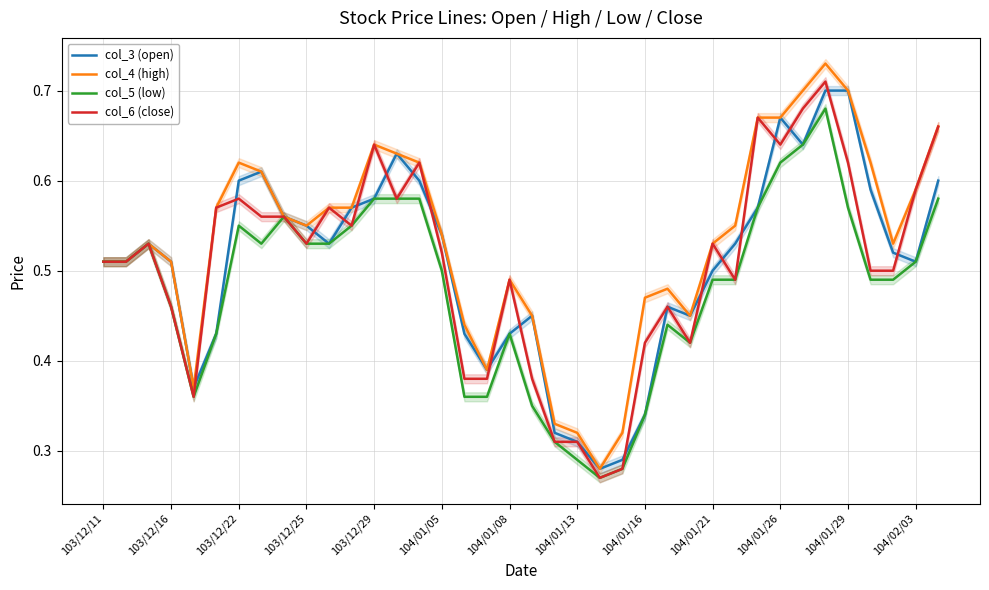

Reading right to left, list all the values displayed in this chart.

col_3 (open): 0.6	0.5	0.5	0.6	0.7	0.7	0.6	0.7	0.6	0.5	0.5	0.5	0.5	0.3	0.3	0.3	0.3	0.3	0.5	0.4	0.4	0.4	0.5	0.6	0.6	0.6	0.6	0.5	0.6	0.6	0.6	0.6	0.4	0.4	0.5	0.5	0.5	0.5
col_4 (high): 0.7	0.6	0.5	0.6	0.7	0.7	0.7	0.7	0.7	0.6	0.5	0.5	0.5	0.5	0.3	0.3	0.3	0.3	0.5	0.5	0.4	0.4	0.5	0.6	0.6	0.6	0.6	0.6	0.6	0.6	0.6	0.6	0.6	0.4	0.5	0.5	0.5	0.5
col_5 (low): 0.6	0.5	0.5	0.5	0.6	0.7	0.6	0.6	0.6	0.5	0.5	0.4	0.4	0.3	0.3	0.3	0.3	0.3	0.3	0.4	0.4	0.4	0.5	0.6	0.6	0.6	0.6	0.5	0.5	0.6	0.5	0.6	0.4	0.4	0.5	0.5	0.5	0.5
col_6 (close): 0.7	0.6	0.5	0.5	0.6	0.7	0.7	0.6	0.7	0.5	0.5	0.4	0.5	0.4	0.3	0.3	0.3	0.3	0.4	0.5	0.4	0.4	0.5	0.6	0.6	0.6	0.6	0.6	0.5	0.6	0.6	0.6	0.6	0.4	0.5	0.5	0.5	0.5